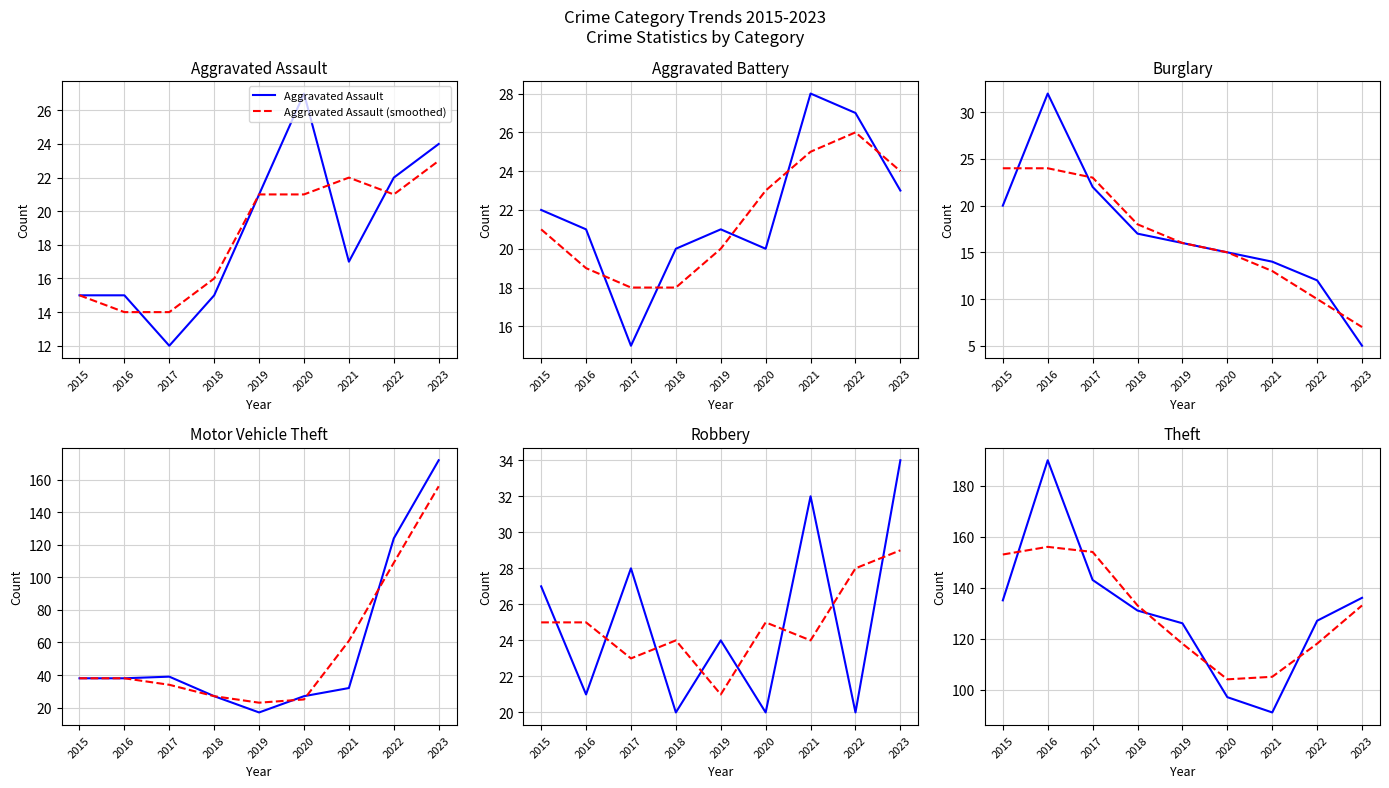

True or false: Robbery and Burglary cross at least once.

True